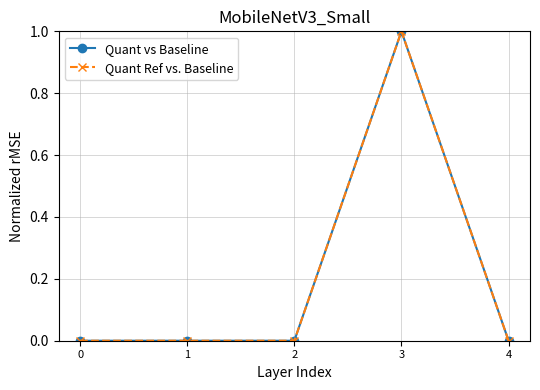

True or false: Quant Ref vs. Baseline and Quant vs Baseline cross at least once.

False